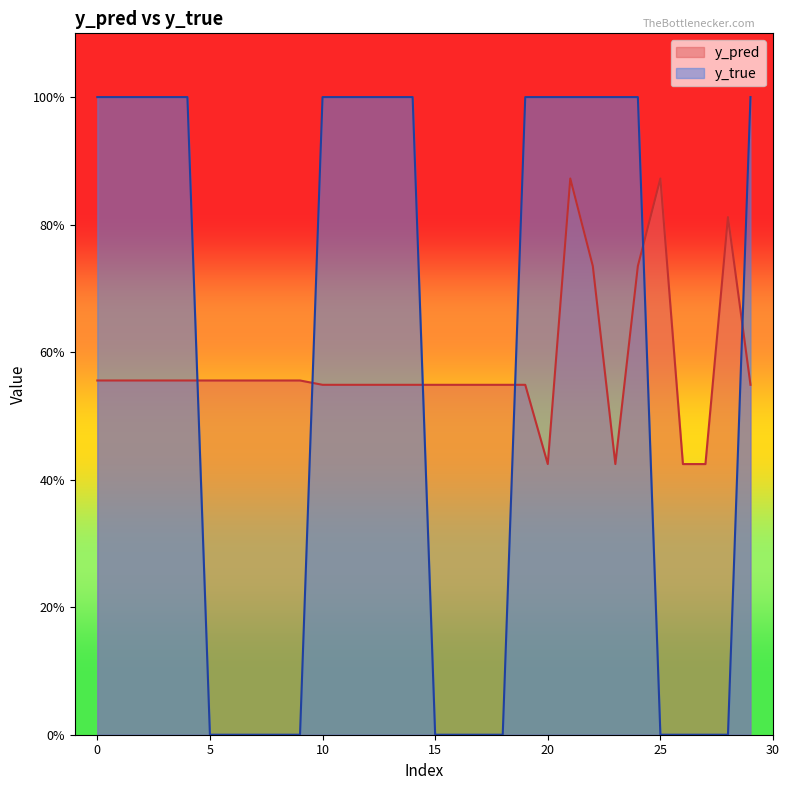

How many interior local peaks does the y_pred series have?

3